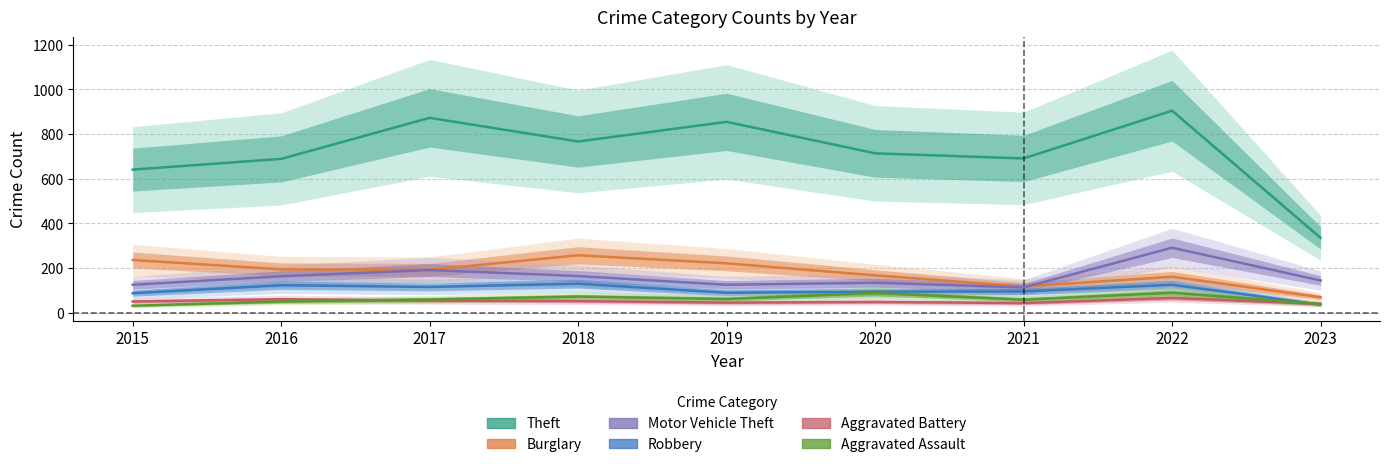

At which label does Aggravated Battery first exceed 50?

2016